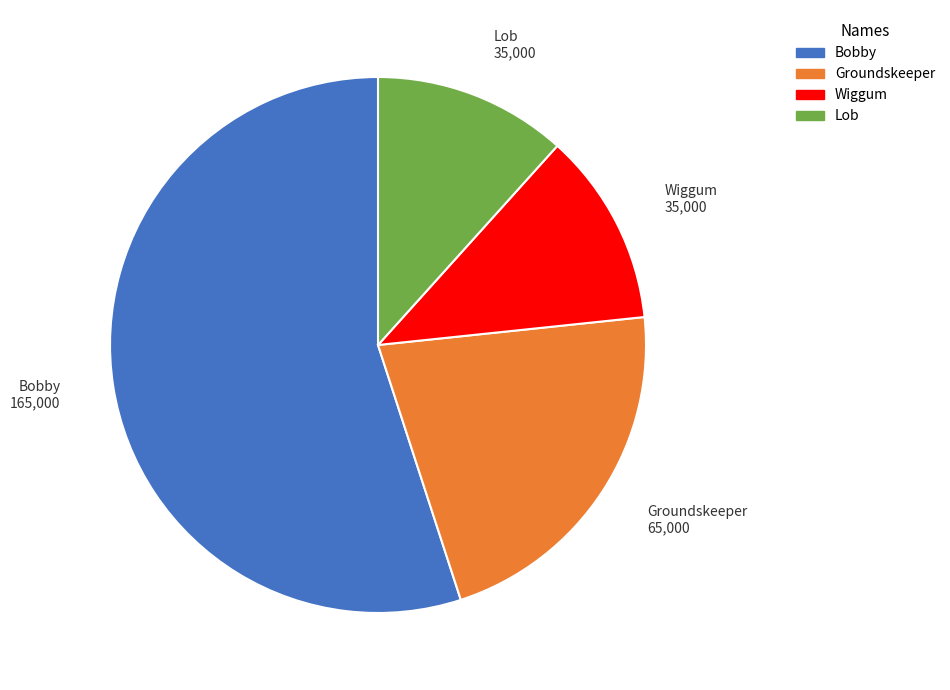

Is there a majority slice in this chart?

Yes